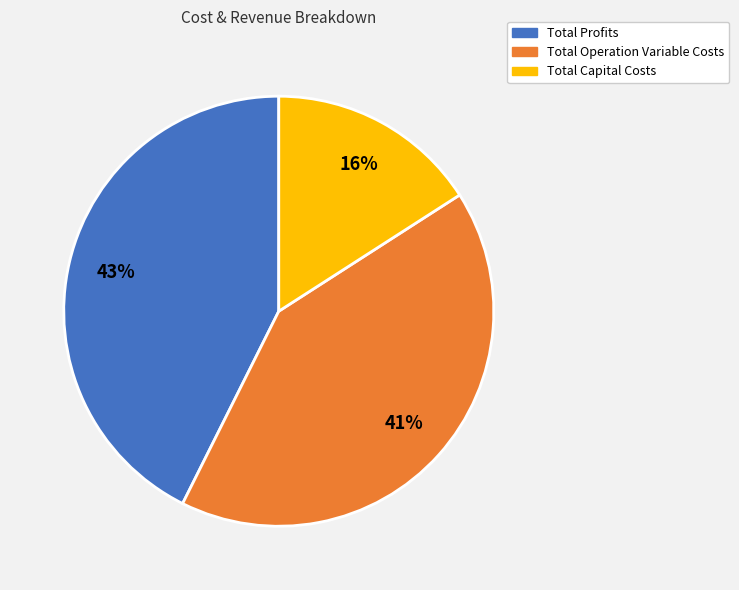

What is the ratio of the value at Total Profits to the value at Total Capital Costs?

2.7